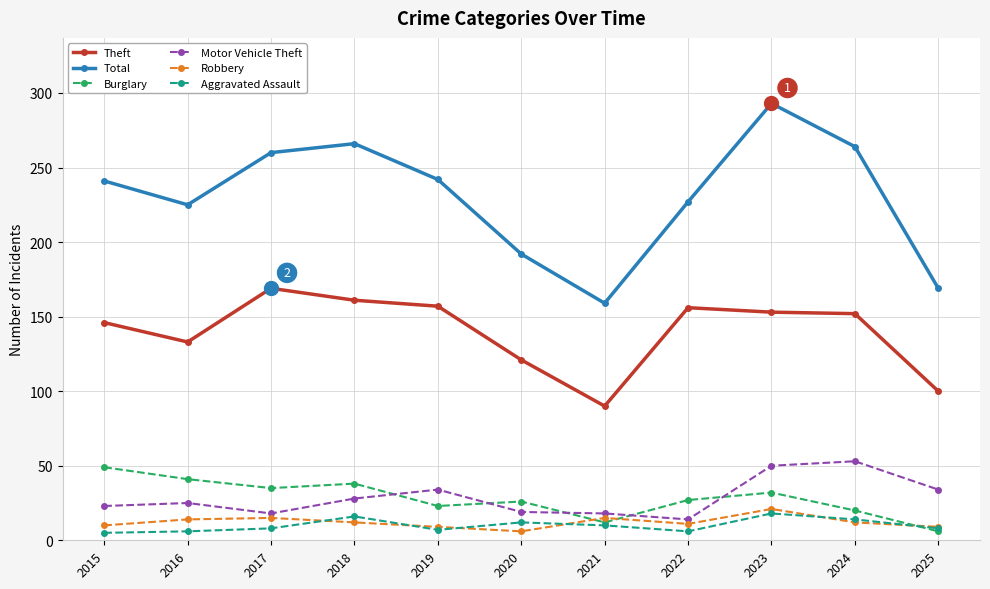

Is it true that Burglary equals 35 at 2017?

True